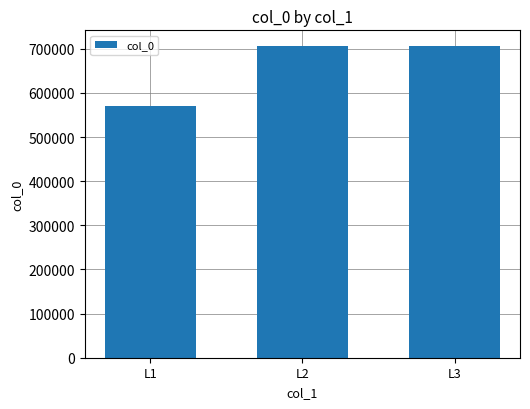

What is the change in value from L2 to L3?

-193